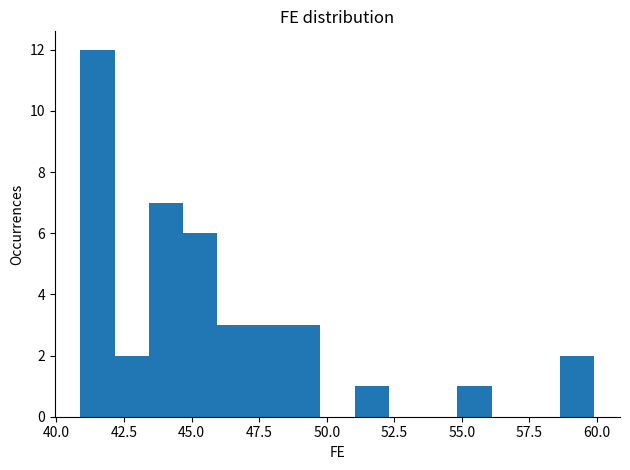

Read against the x-axis, roughly where is the centre of the tallest bar?

41.5